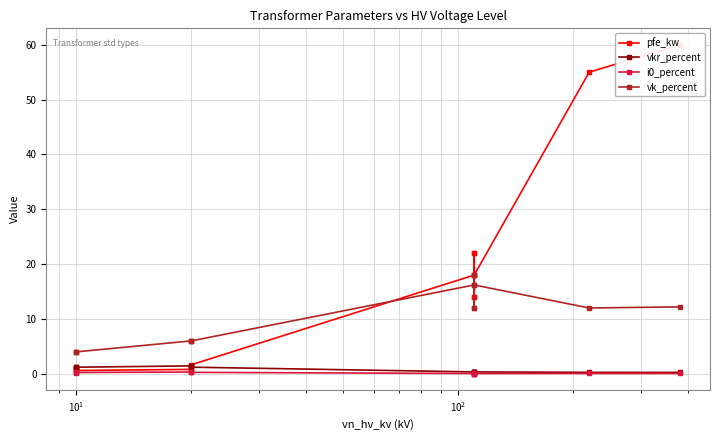

Reading left to right, list all the values displayed in this chart.

pfe_kw: 0.9	1.2	0.6	0.8	1.4	1.6	18.0	22.0	14.0	22.0	14.0	18.0	55.0	60.0
vkr_percent: 1.3	1.1	1.2	1.4	1.4	1.2	0.3	0.3	0.4	0.3	0.4	0.3	0.3	0.2
i0_percent: 0.2	0.2	0.2	0.3	0.3	0.3	0.1	0.0	0.1	0.0	0.1	0.1	0.1	0.1
vk_percent: 4.0	4.0	4.0	6.0	6.0	6.0	16.2	18.0	12.0	18.0	12.0	16.2	12.0	12.2